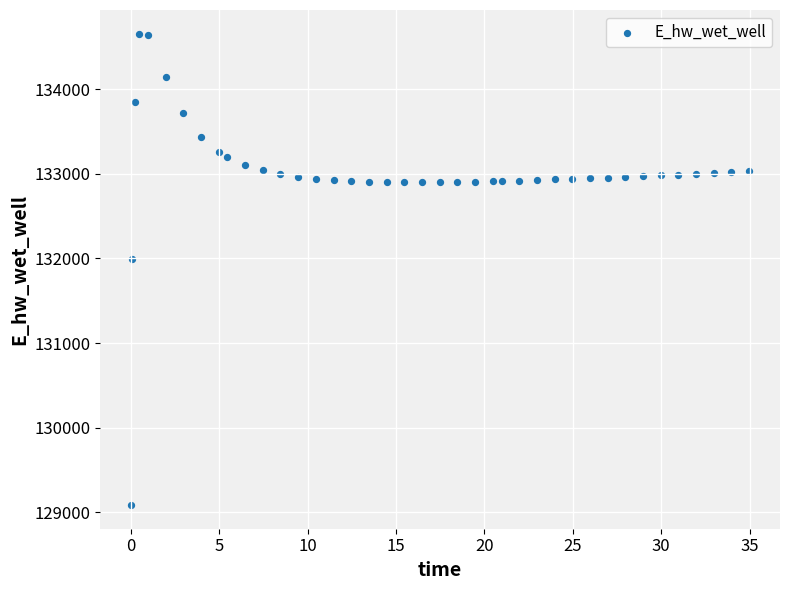

What is the range of X values (max minus min)?

34.9